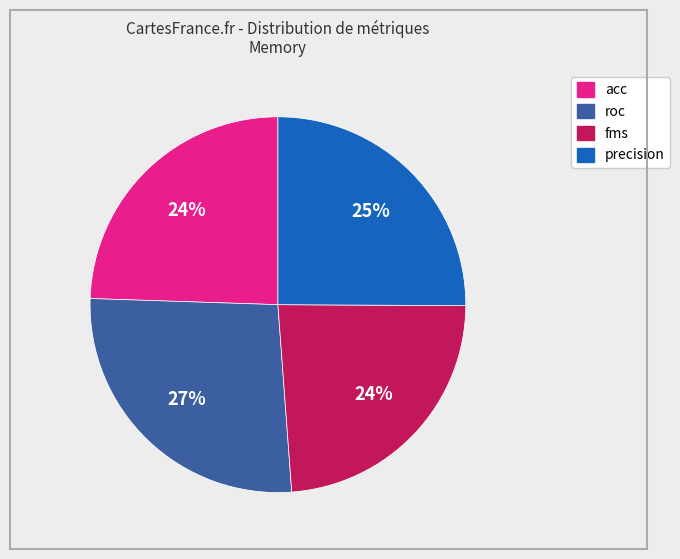

Combined, do acc and precision account for over 50%?

No